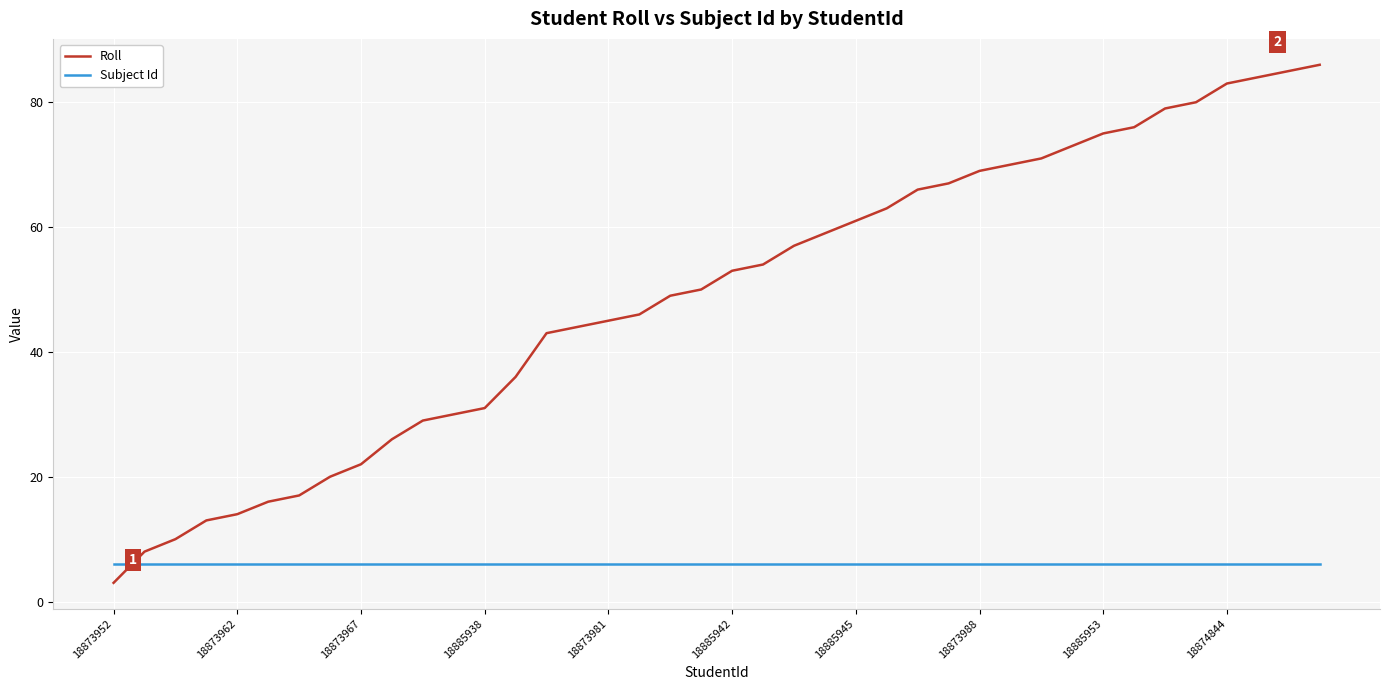

How many times do Subject Id and Roll cross each other?

1